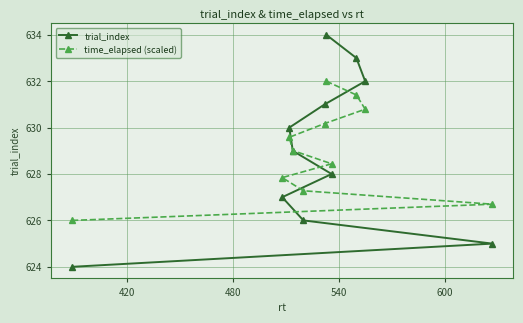

What is the average value of the time_elapsed (scaled) series?

629.0